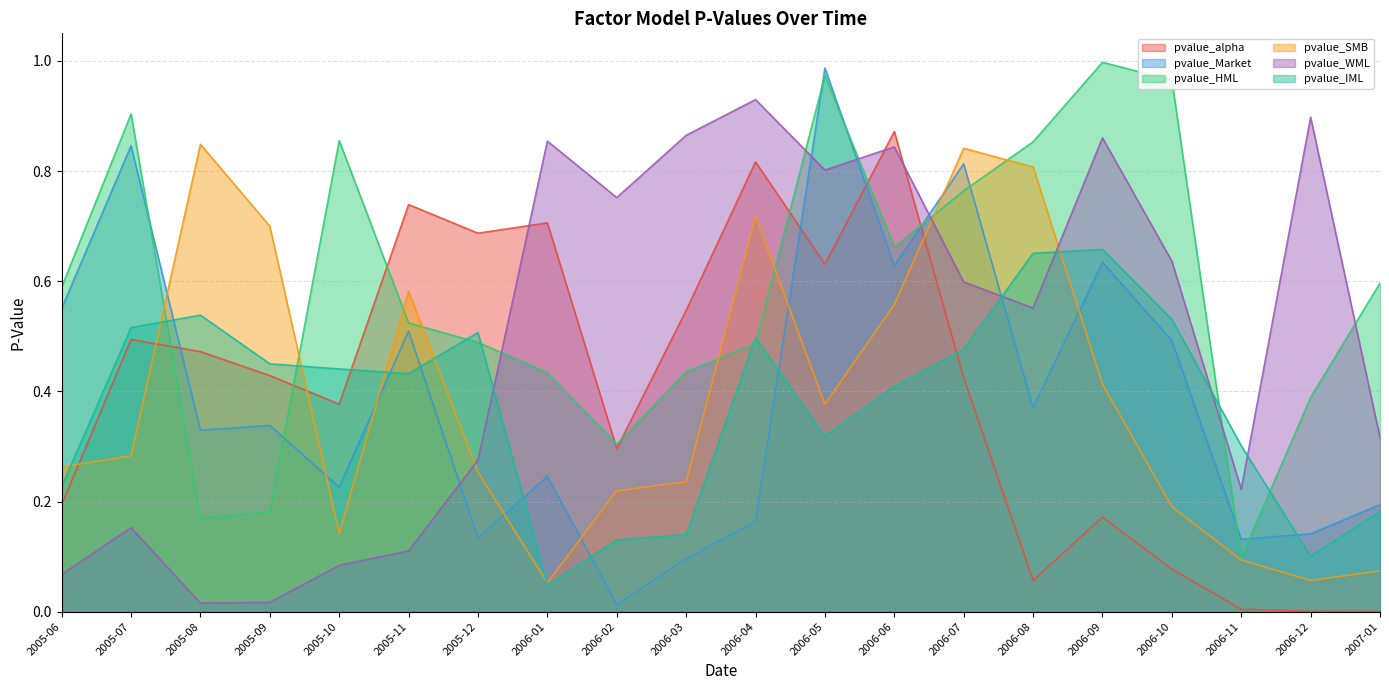

Which category has the highest value in the pvalue_IML series?

2006-09